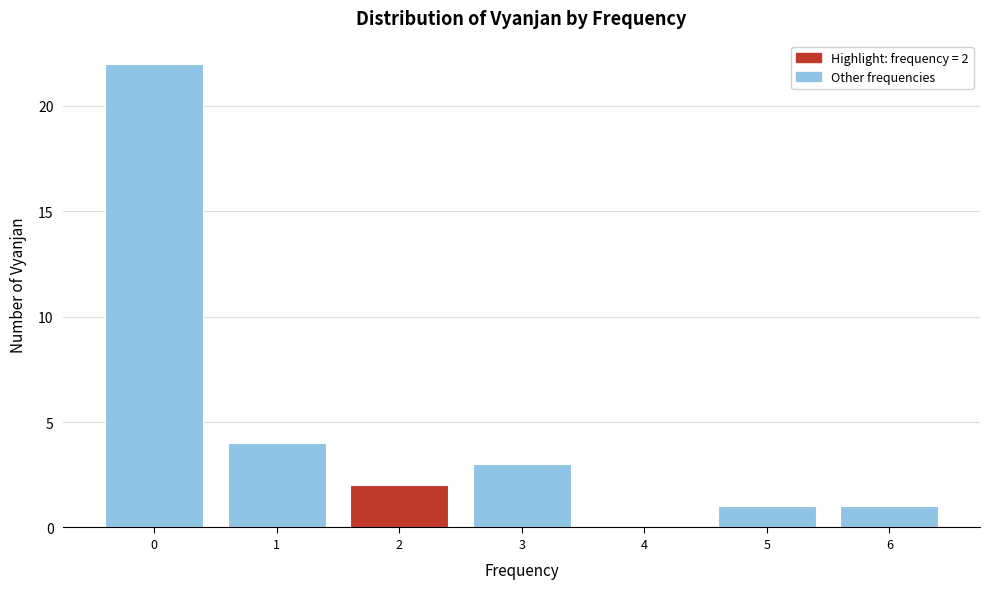

Over which range of the x-axis is the bar tallest?

-0.5 to 0.5